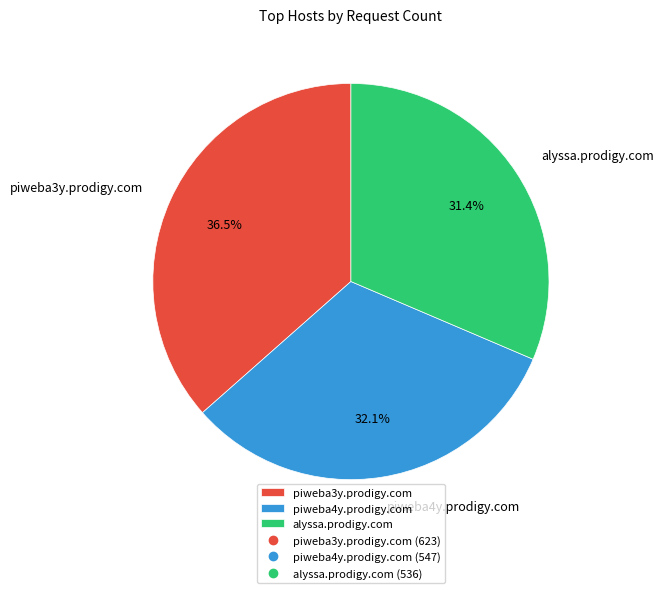

What is the smallest slice in the pie chart?

alyssa.prodigy.com